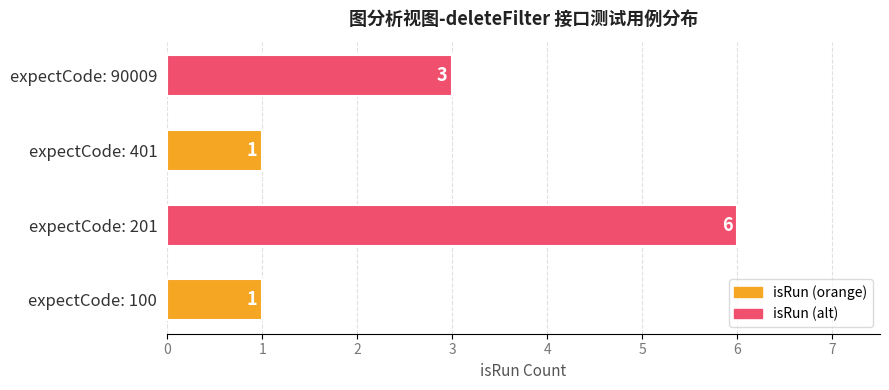

Count the number of data series in this chart.

1